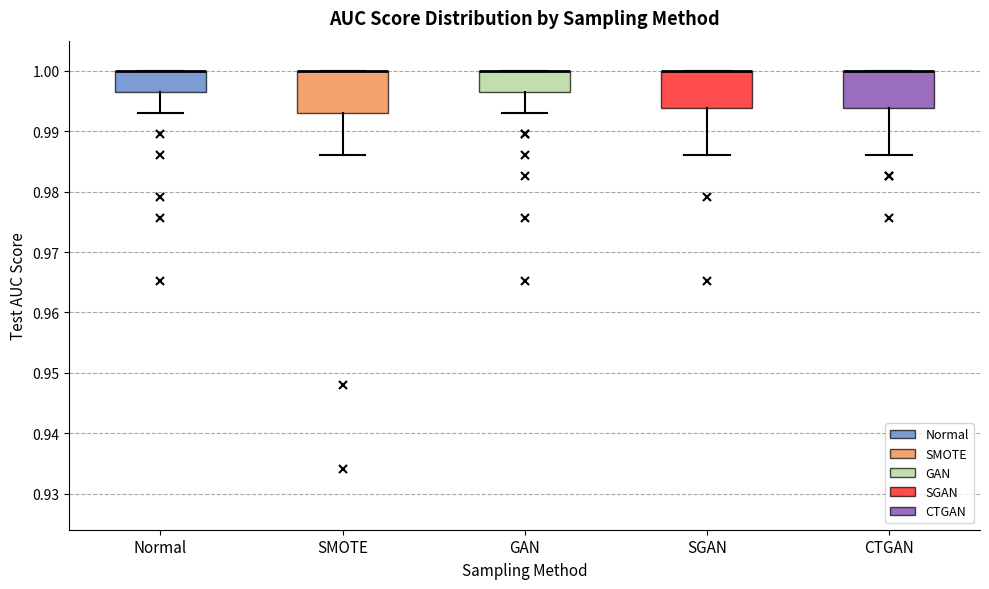

Reading left to right, transcribe this box plot: for each box, give where its median line is, the range the box spans, and where its two whiskers end, as read against the y-axis. The values are not printed on the chart, so give them approximately, as read against the axis.

Normal: median 1.000 (drawn on the box's upper edge), box 0.997 to 1.000, whiskers 0.993 to 1.000
SMOTE: median 1.000 (drawn on the box's upper edge), box 0.993 to 1.000, whiskers 0.986 to 1.000
GAN: median 1.000 (drawn on the box's upper edge), box 0.997 to 1.000, whiskers 0.993 to 1.000
SGAN: median 1.000 (drawn on the box's upper edge), box 0.994 to 1.000, whiskers 0.986 to 1.000
CTGAN: median 1.000 (drawn on the box's upper edge), box 0.994 to 1.000, whiskers 0.986 to 1.000